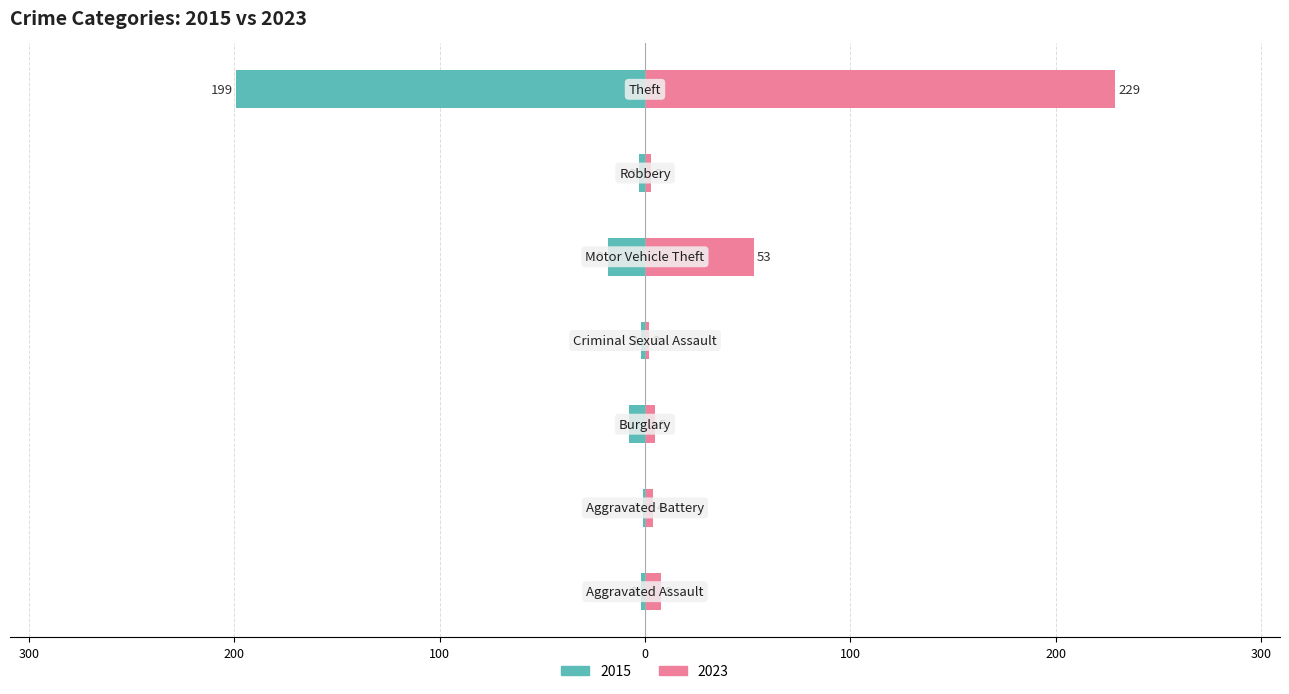

How many values in the 2015 series exceed -3?

3